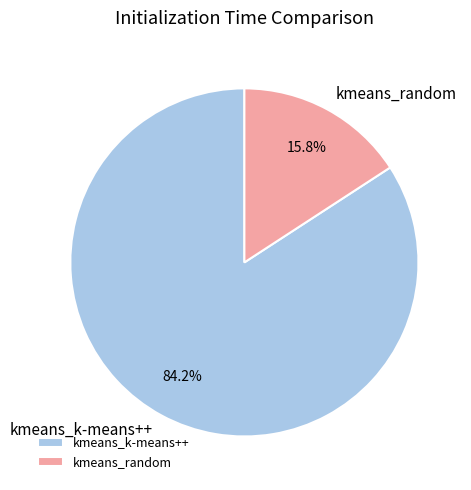

Which slice is the smallest?

kmeans_random